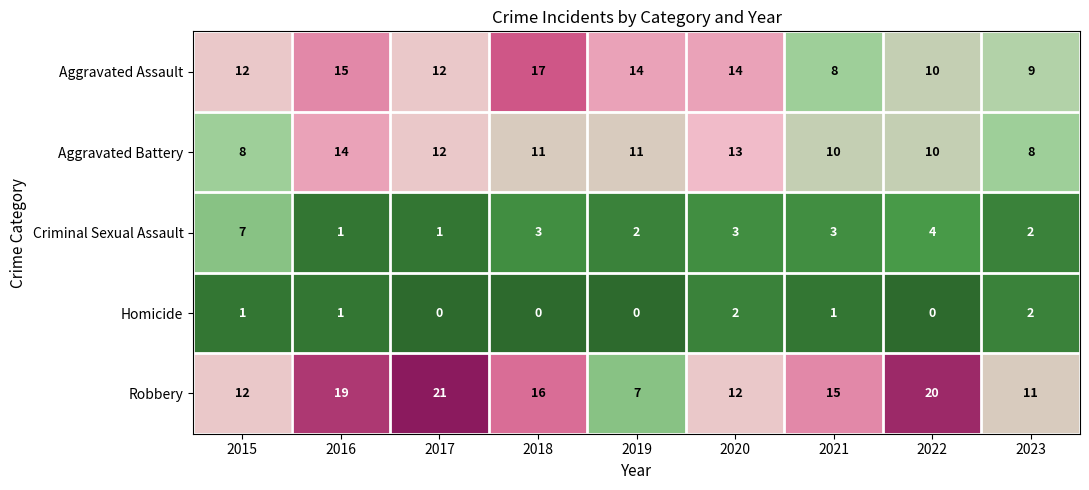

What is the difference between the maximum and minimum values in the Criminal Sexual Assault series?

6